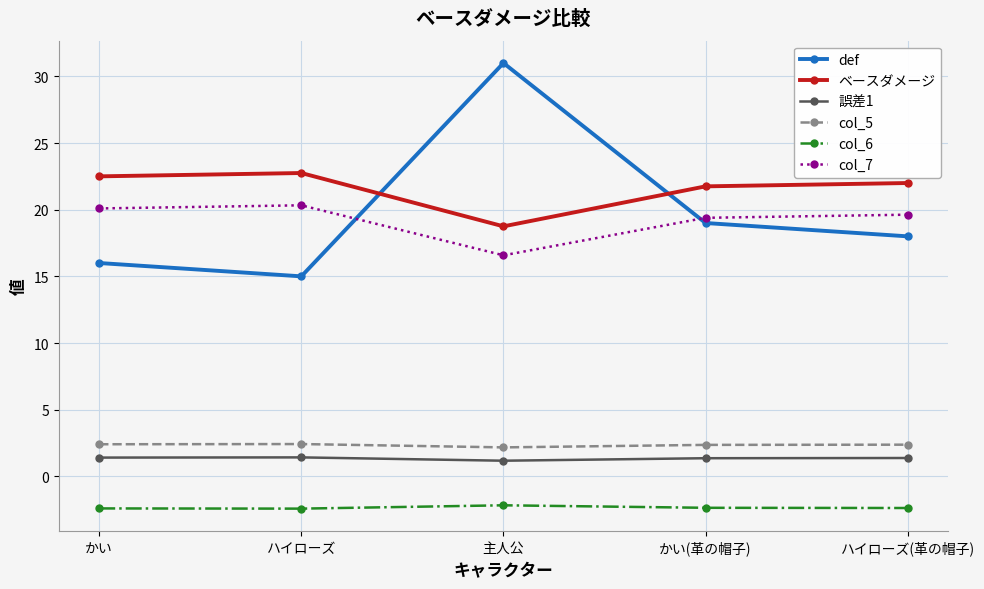

Where is the first local maximum for ベースダメージ?

ハイローズ